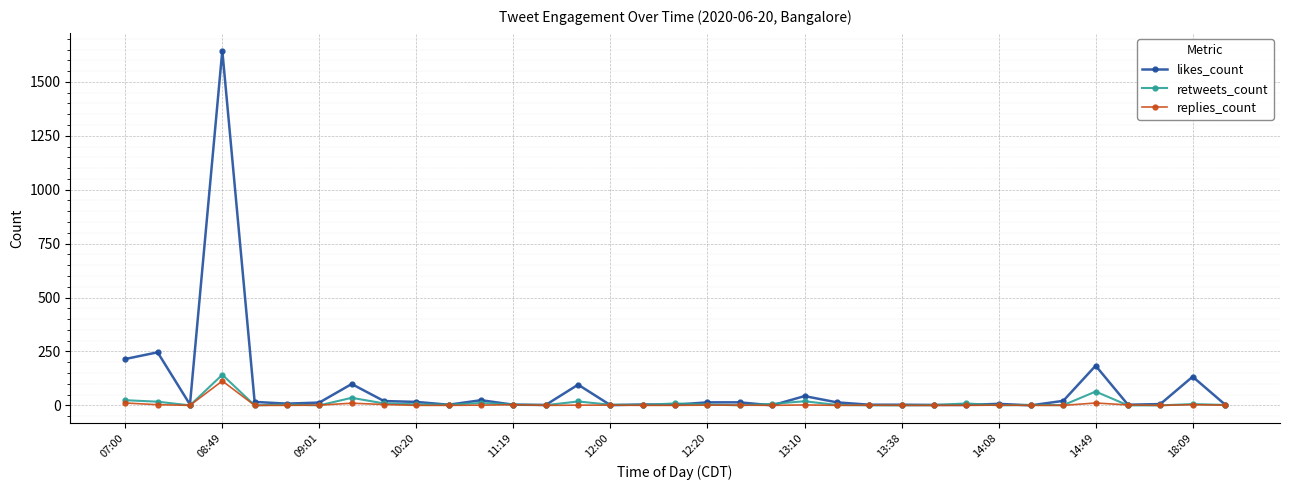

What is the difference between the maximum and minimum values in the replies_count series?

113